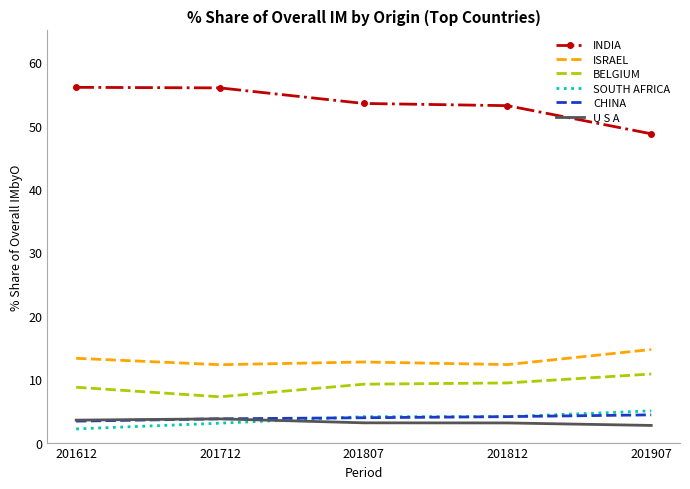

Is it true that CHINA equals 3.9 at 201807?

True